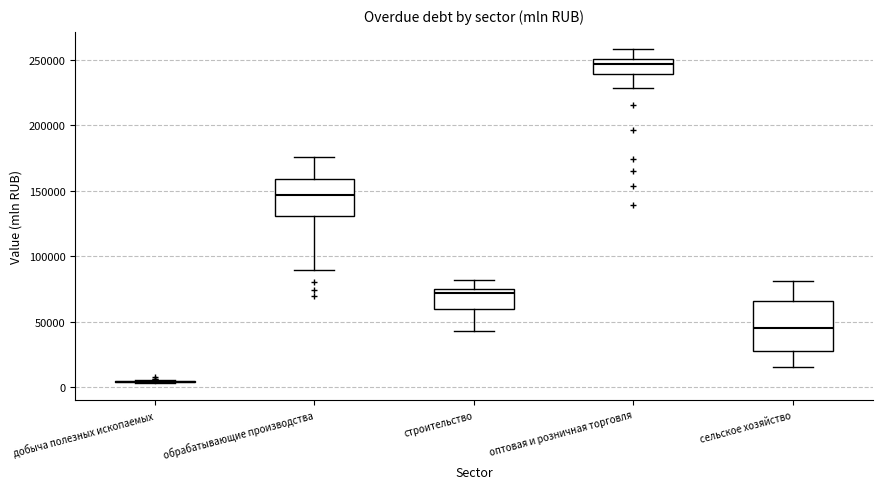

Where does the upper whisker of the box for оптовая и розничная торговля end on the y-axis? The values are not printed on the chart, so give them approximately, as read against the axis.

260000